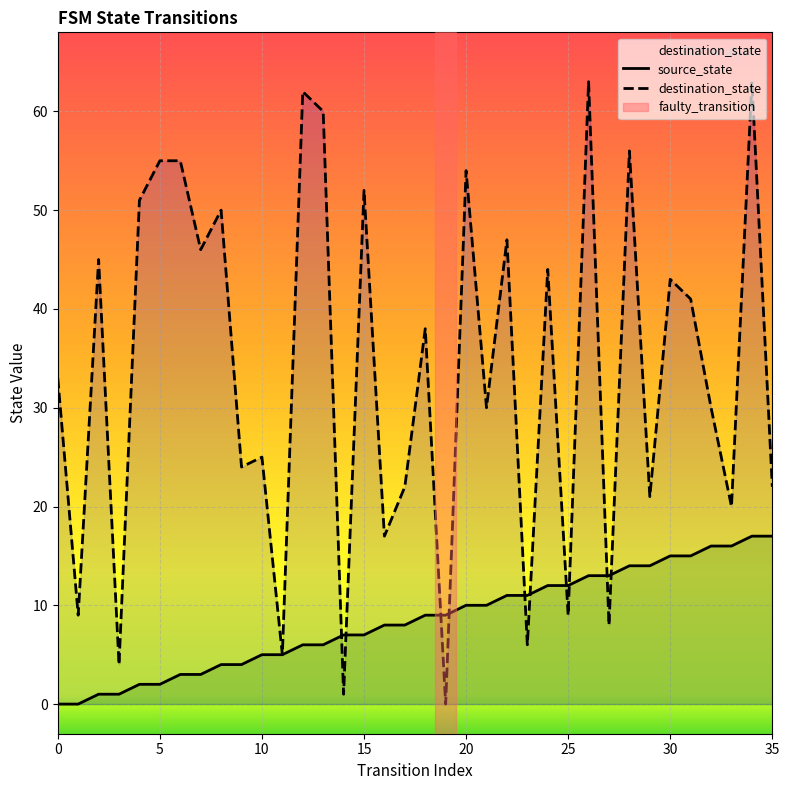

Rank the series by their average value, from lowest to highest.

source_state, destination_state